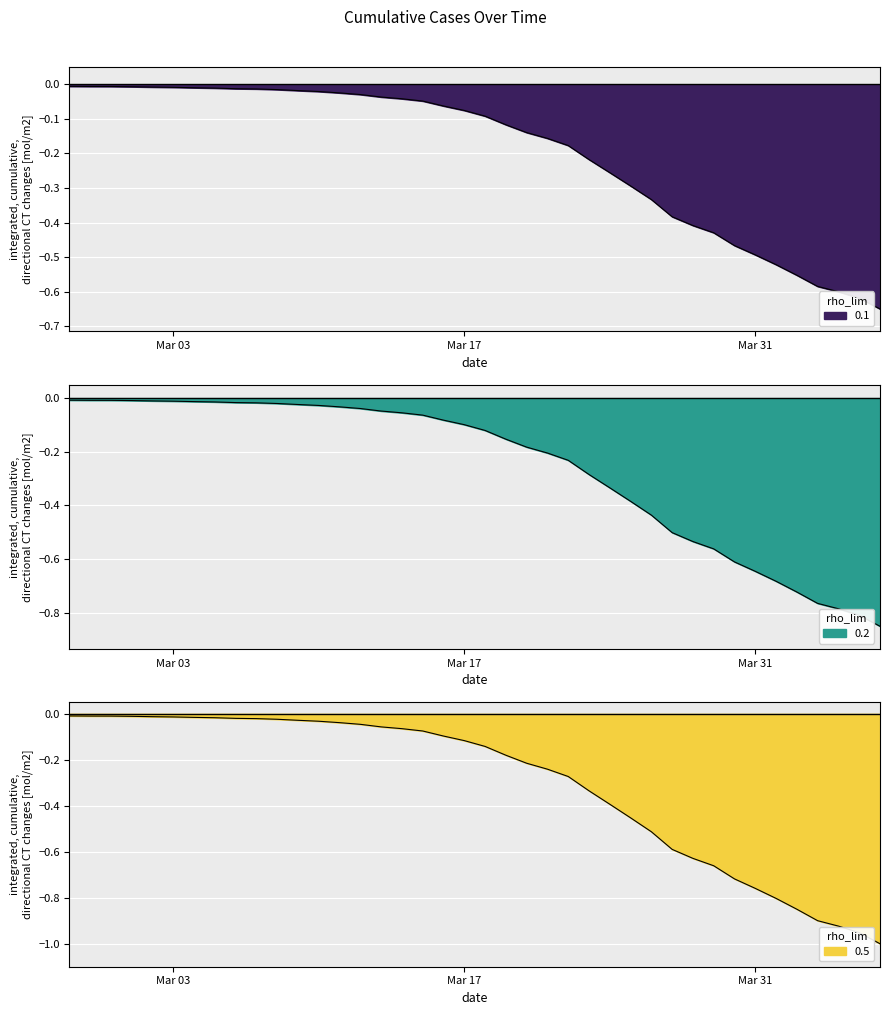

The value at Mar 17 is -0.0. True or false?

False